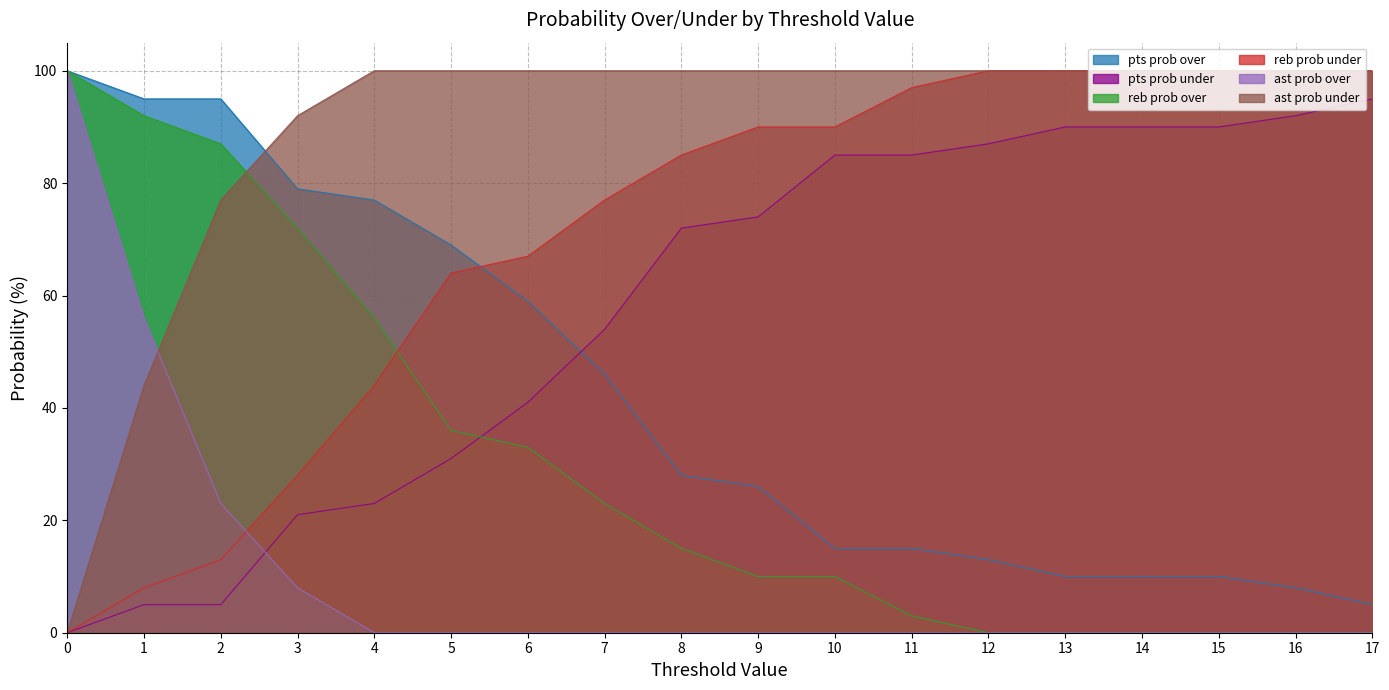

True or false: pts prob over has more than 1 points higher than both neighbors.

False